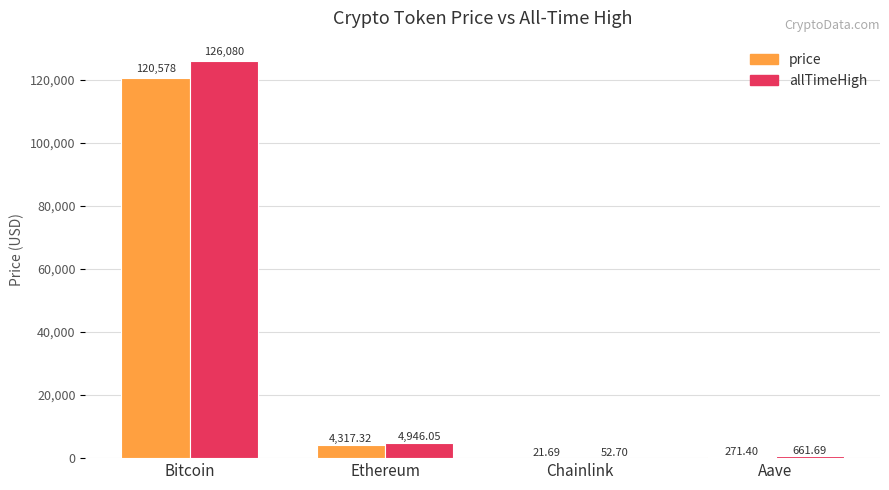

Which category has the highest value in the price series?

Bitcoin